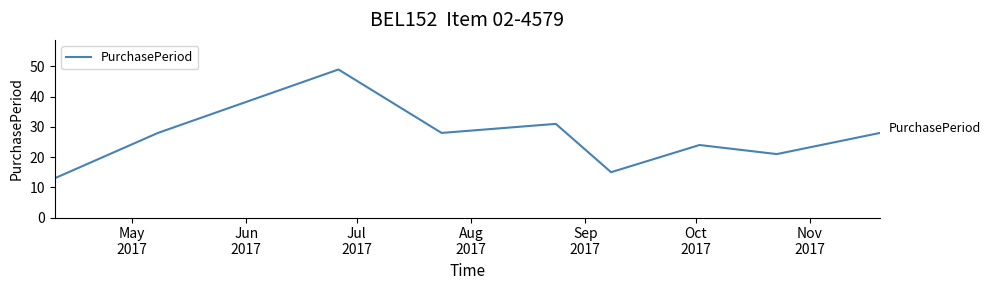

What is the difference between the maximum and minimum values?

36